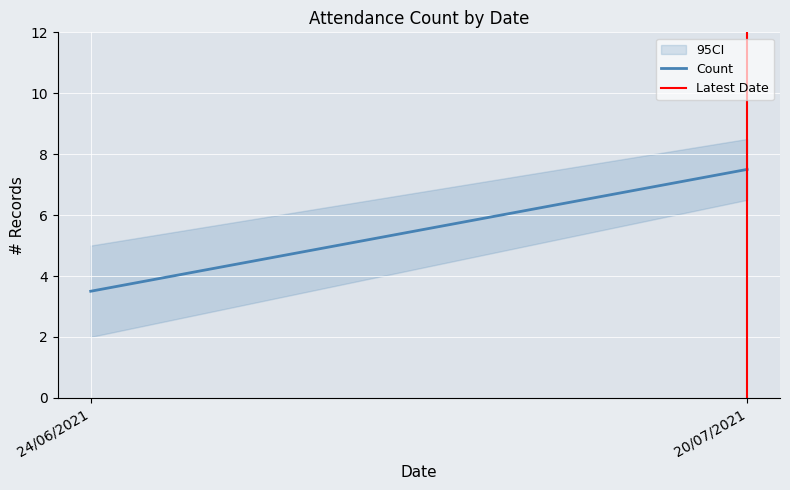

Reading left to right, what are all the values shown in this chart?

Count: 3.5	7.5
Latest Date: 0.0	1.0